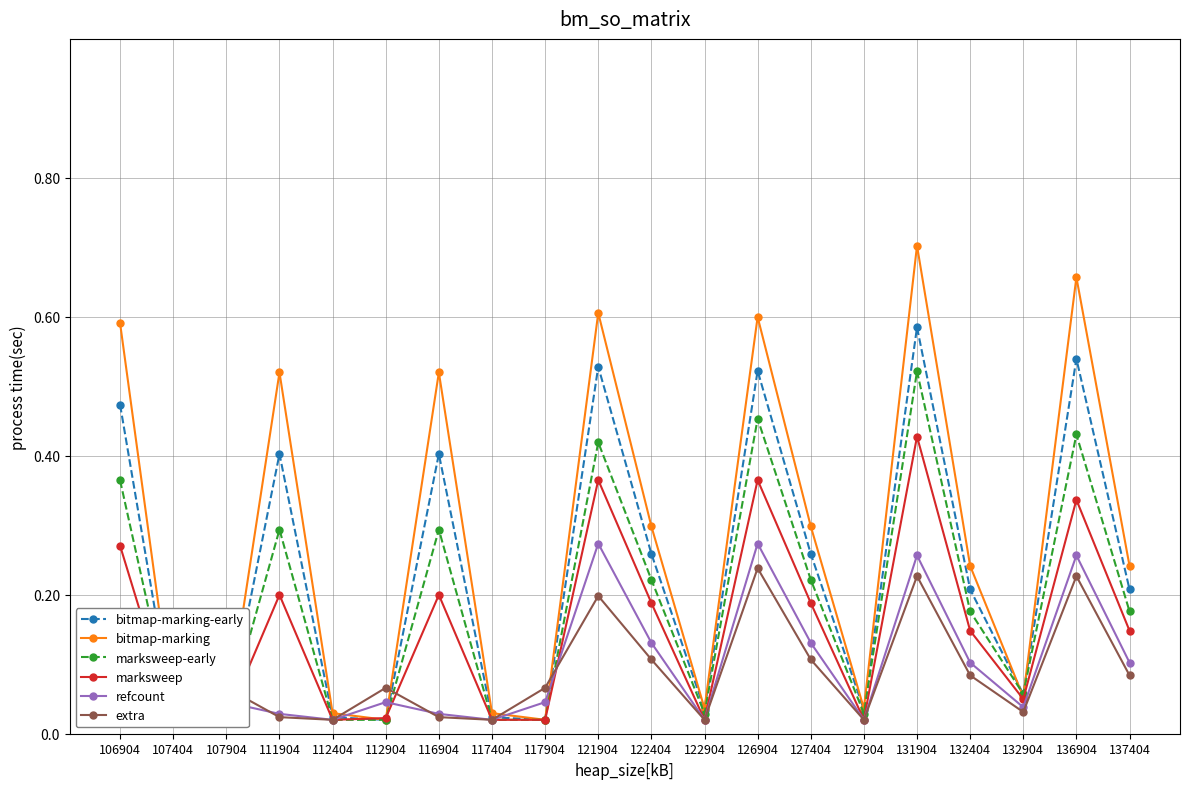

The value of bitmap-marking at 137404 is 0.2. True or false?

True